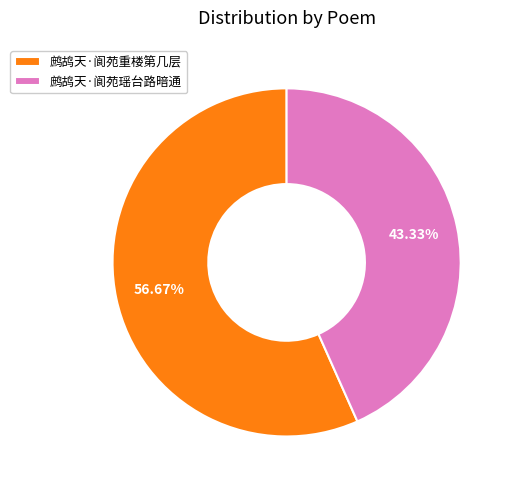

What is the ratio of the value at 鹧鸪天·阆苑重楼第几层 to the value at 鹧鸪天·阆苑瑶台路暗通?

1.3